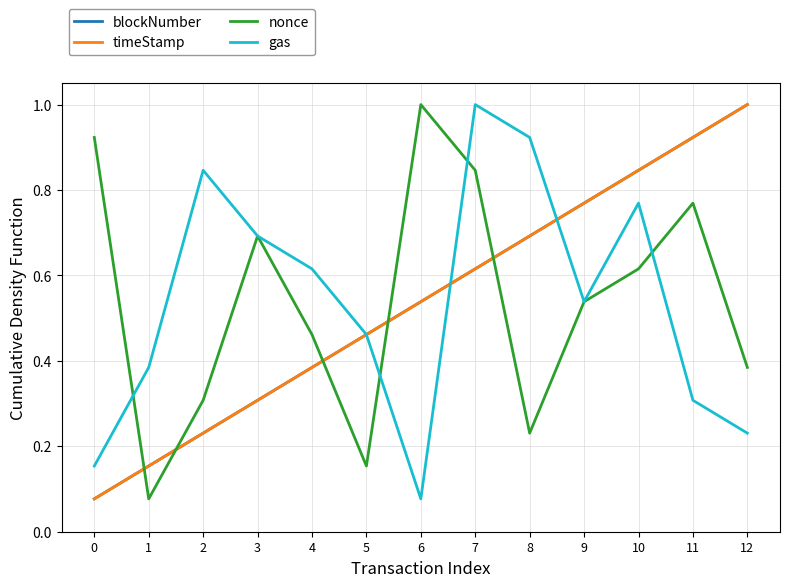

What is the sum of the gas values at 9 and 12?

0.8